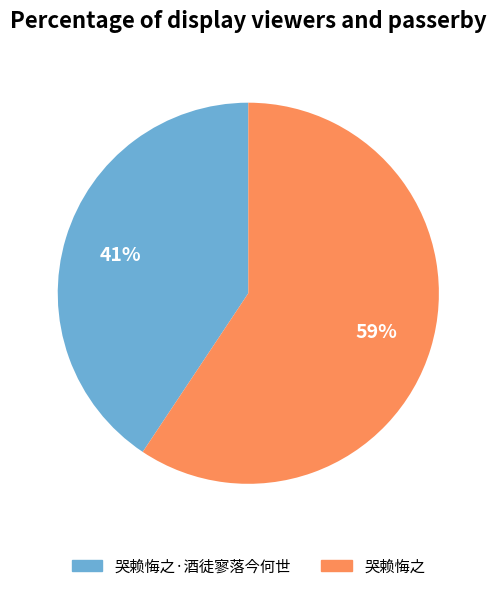

Rank the categories by value from lowest to highest.

哭赖悔之·酒徒寥落今何世, 哭赖悔之